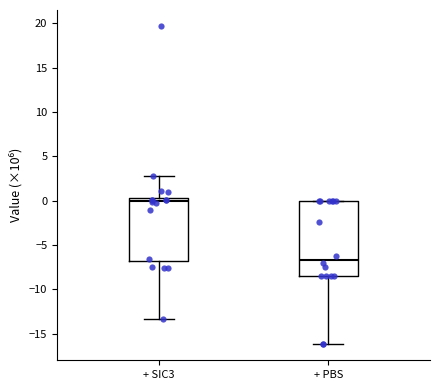

Where does the lower whisker of the box for + SIC3 end on the y-axis? The values are not printed on the chart, so give them approximately, as read against the axis.

-13.5